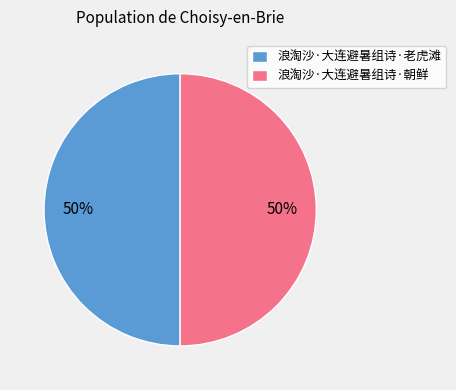

The 浪淘沙·大连避暑组诗·朝鲜 slice represents 40% of the pie. True or false?

False